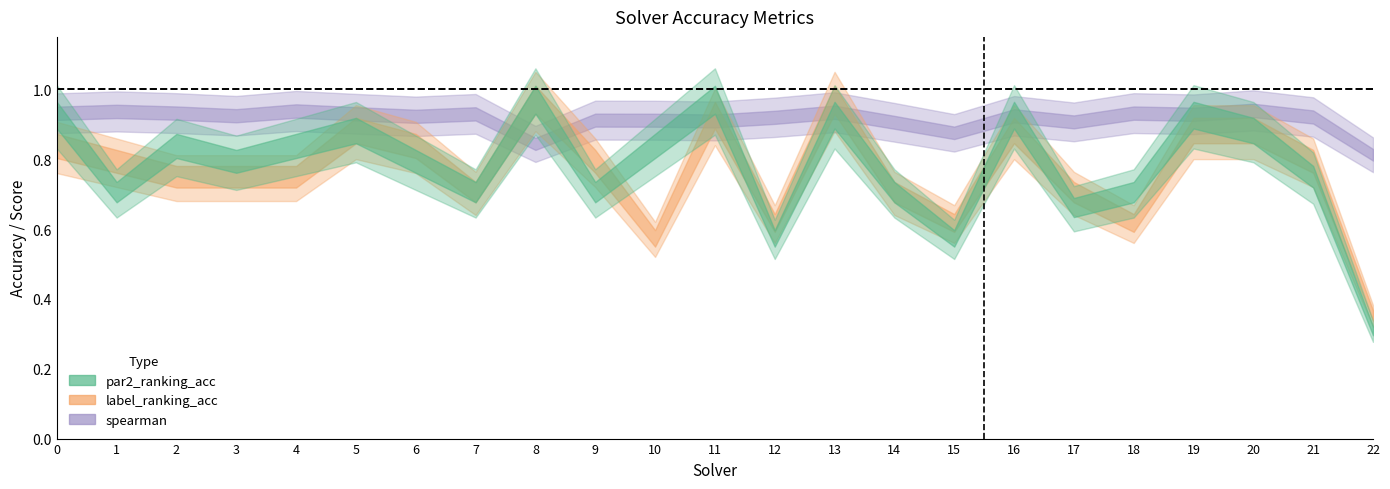

Where is the first local maximum for par2_ranking_acc?

2